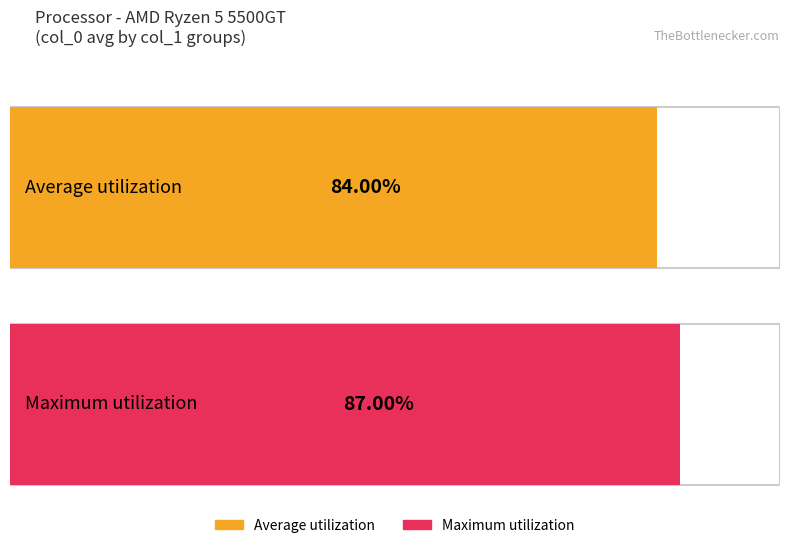

Does the chart contain any negative values?

No